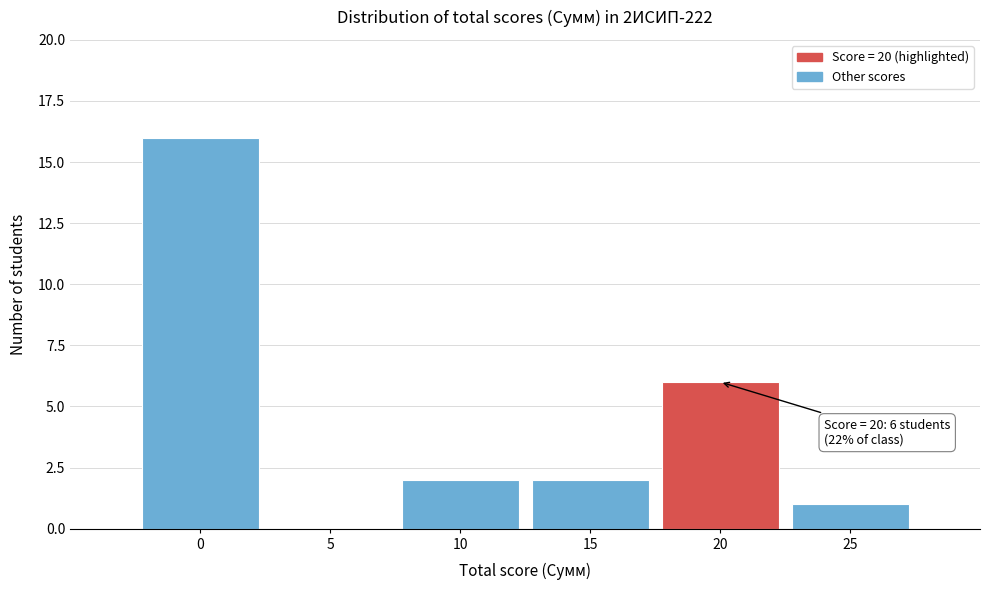

Which range on the x-axis has the tallest bar?

-2.5 to 2.5